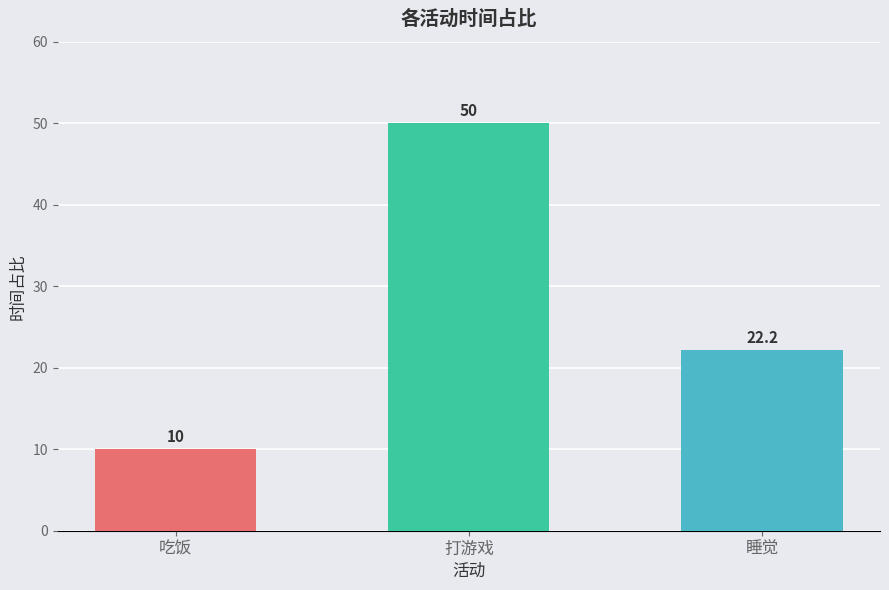

What is the difference between the second highest and minimum values?

12.2